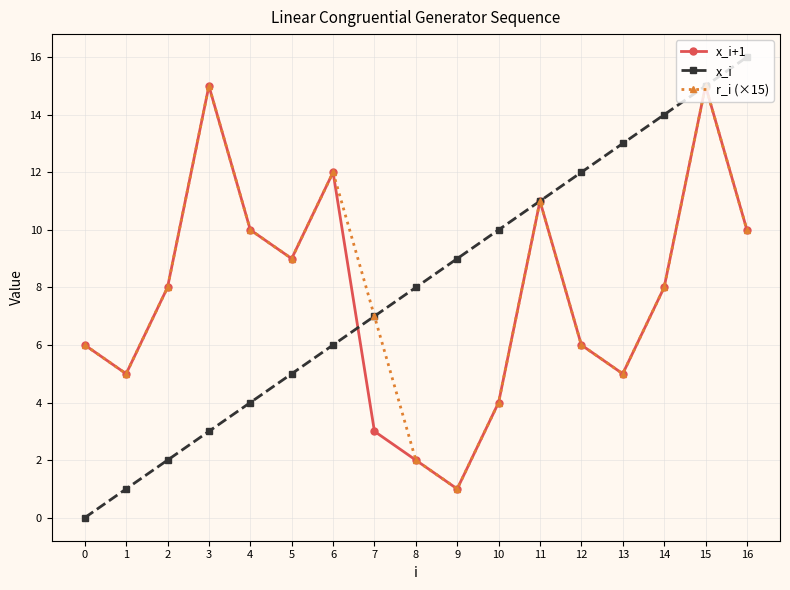

List the series in order of their overall mean, lowest first.

x_i+1, r_i (×15), x_i